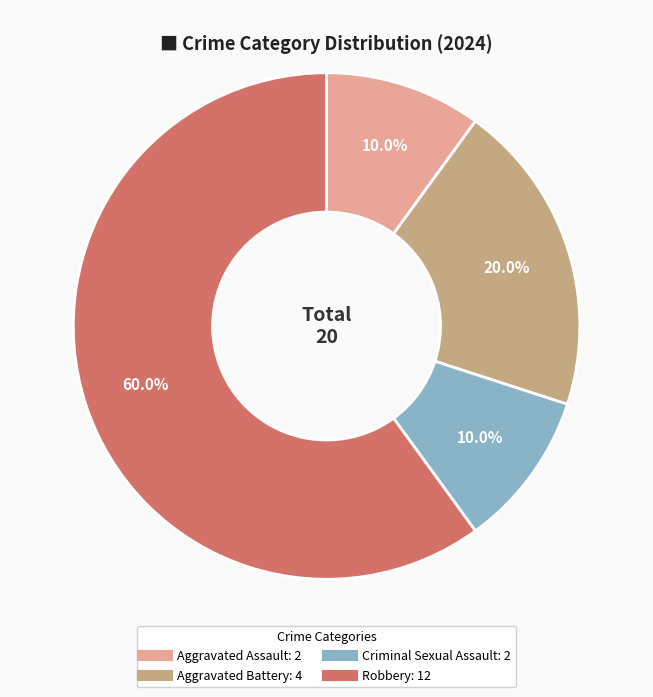

Which slice represents more than half of the pie?

Robbery